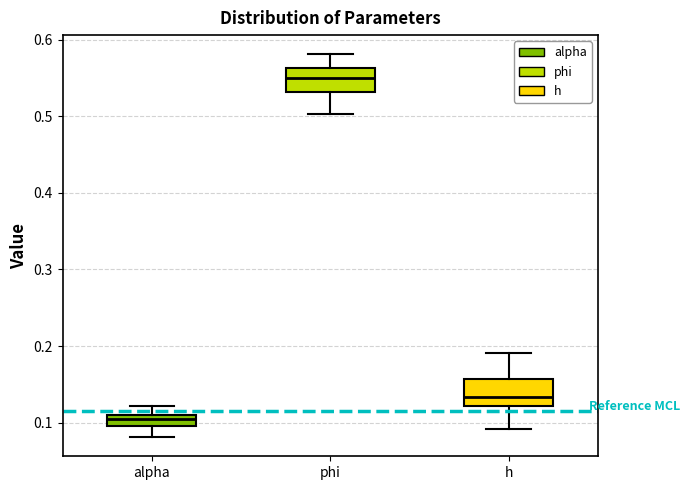

Which box has the lowest median line?

alpha